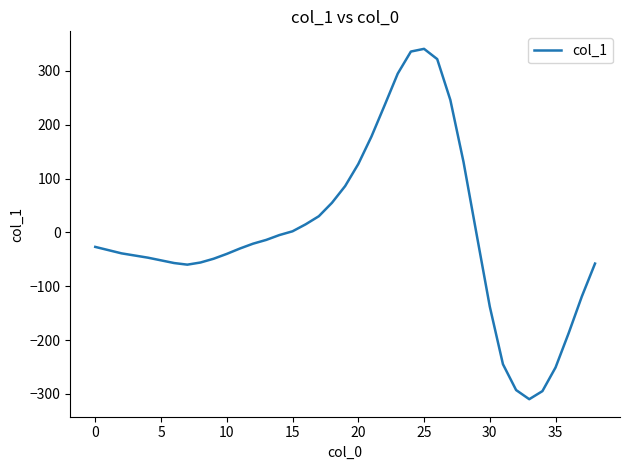

What is the difference between the maximum and minimum values?

651